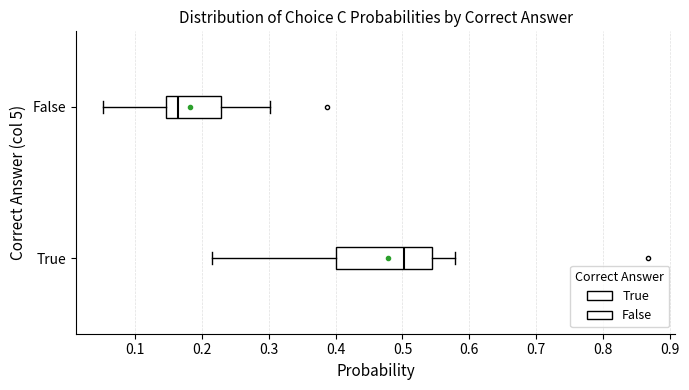

Reading bottom to top, transcribe this box plot: for each box, give where its median line is, the range the box spans, and where its two whiskers end, as read against the x-axis. The values are not printed on the chart, so give them approximately, as read against the axis.

True: median 0.50, box 0.40 to 0.54, whiskers 0.21 to 0.58
False: median 0.16, box 0.15 to 0.23, whiskers 0.05 to 0.30